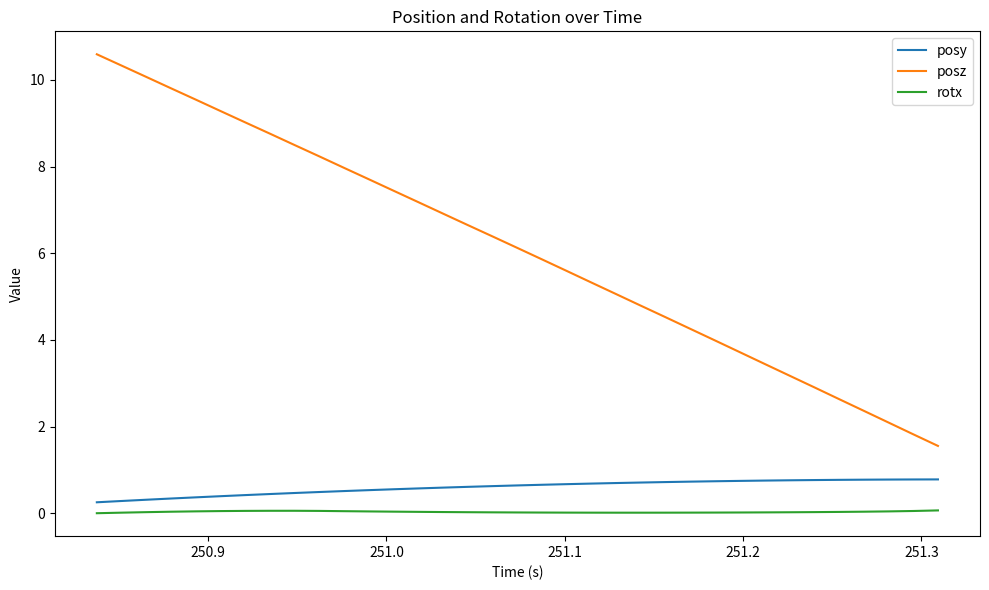

What is the lowest value of the posz series?

1.6